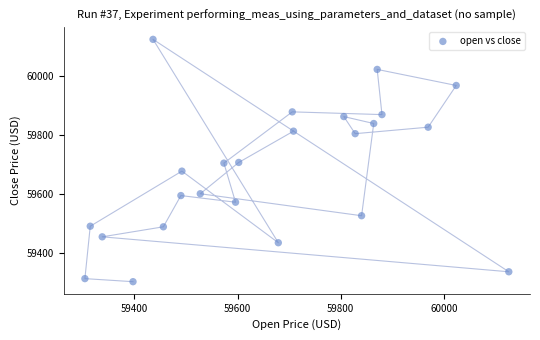

What is the range of X values (max minus min)?

822.2